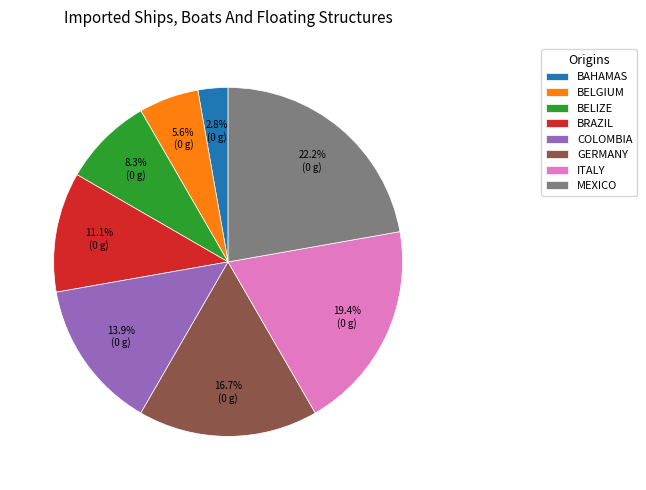

Count the number of slices in the pie.

8